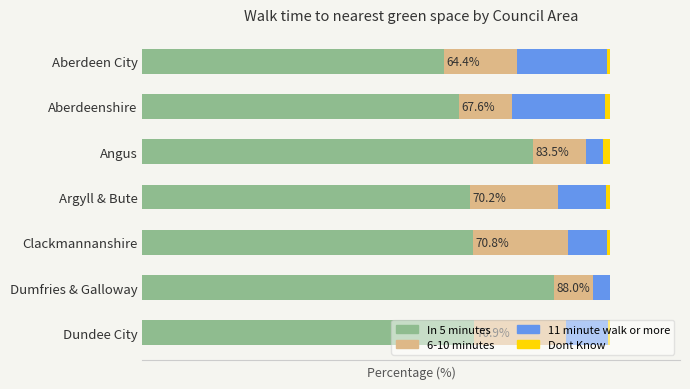

What are all the series names shown in the legend?

In 5 minutes, 6-10 minutes, 11 minute walk or more, Dont Know